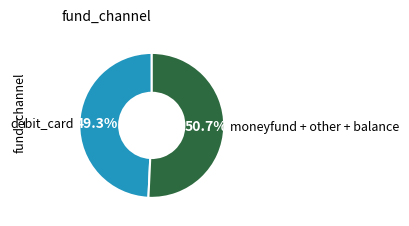

Count the number of slices in the pie.

2